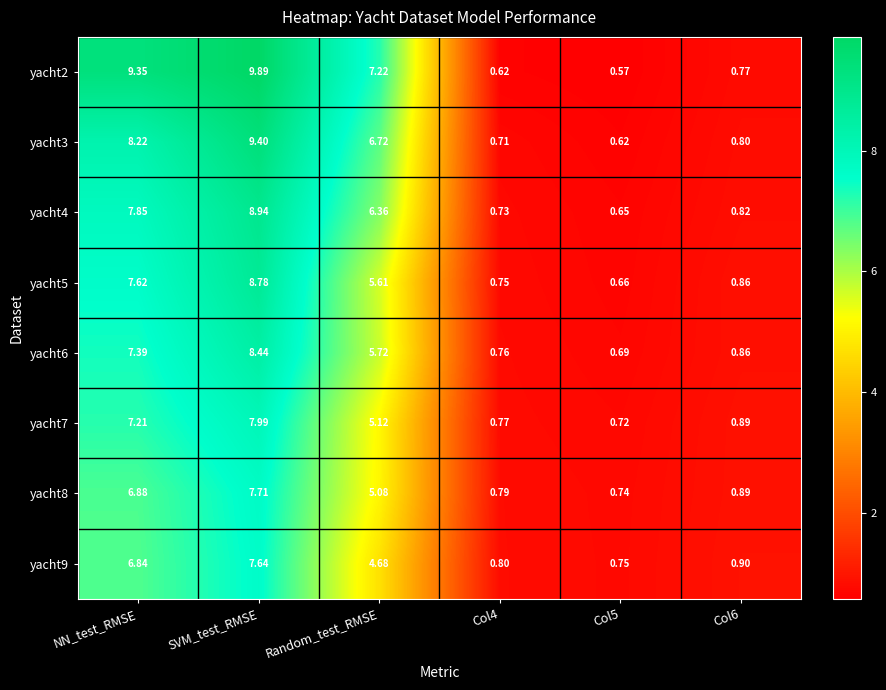

Is the value of yacht6 at Col4 greater than the value of yacht4 at Col6?

No